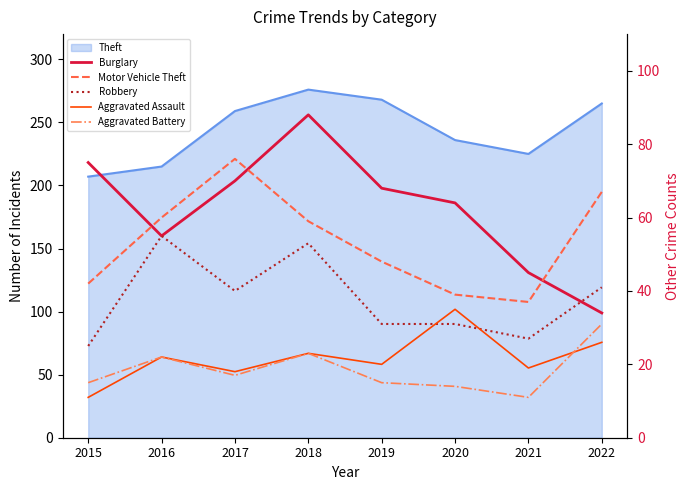

Is it true that Burglary equals 68 at 2019?

True